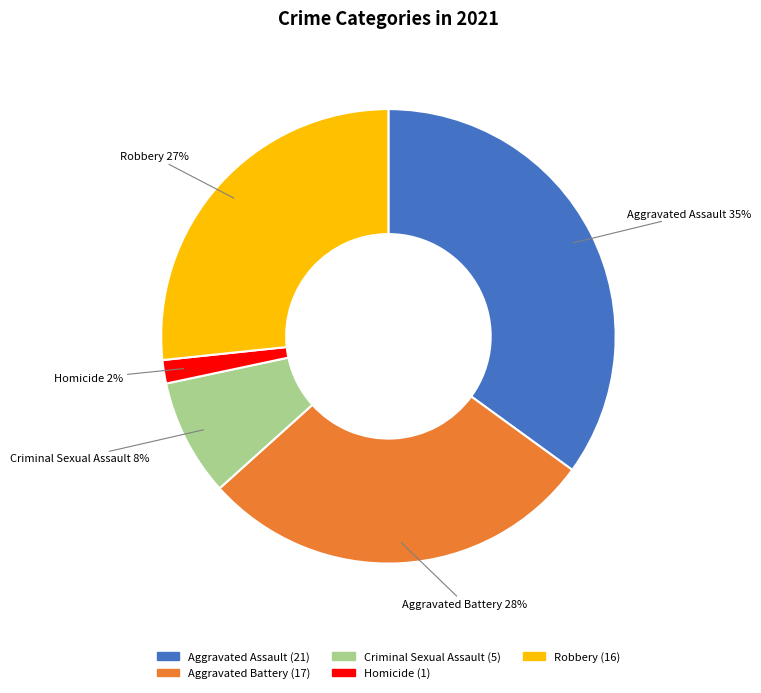

Is it true that Aggravated Assault is 35% of the pie?

True